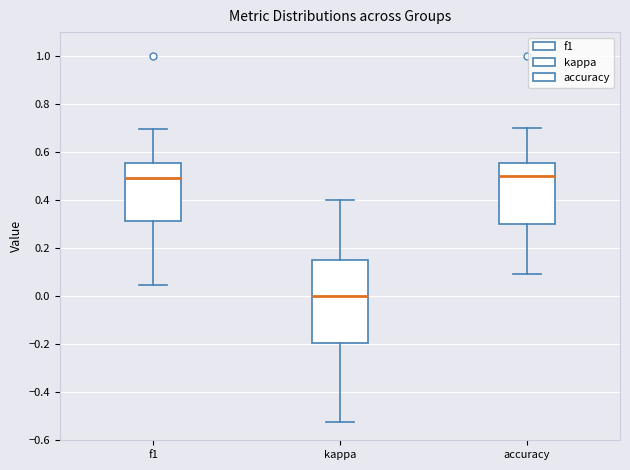

Reading left to right, read every box against the y-axis: the position of its median line, the range the box covers, and the ends of its whiskers. The values are not printed on the chart, so give them approximately, as read against the axis.

f1: median 0.50, box 0.32 to 0.56, whiskers 0.04 to 0.70
kappa: median 0.00, box -0.20 to 0.16, whiskers -0.52 to 0.40
accuracy: median 0.50, box 0.30 to 0.56, whiskers 0.10 to 0.70